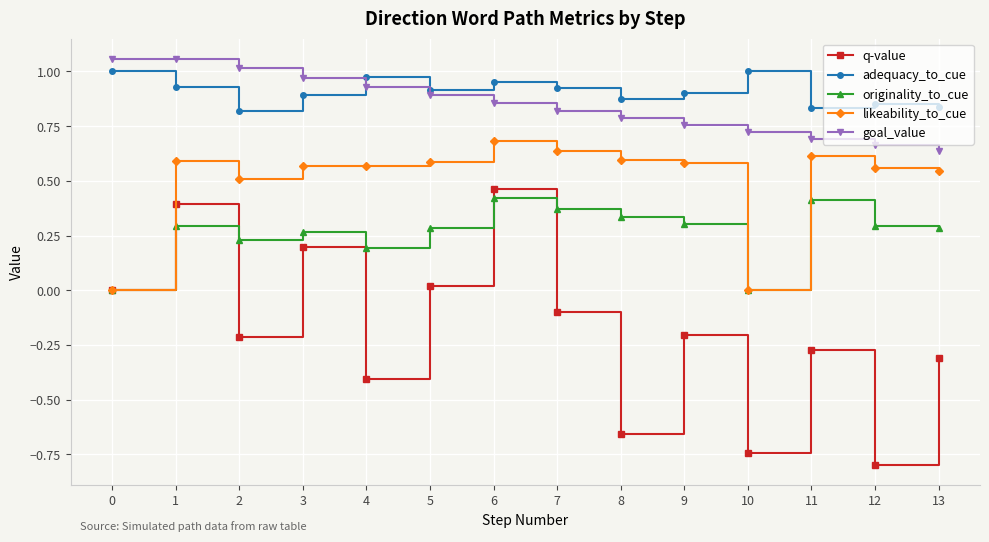

At which category is the sum across all series the highest?

6